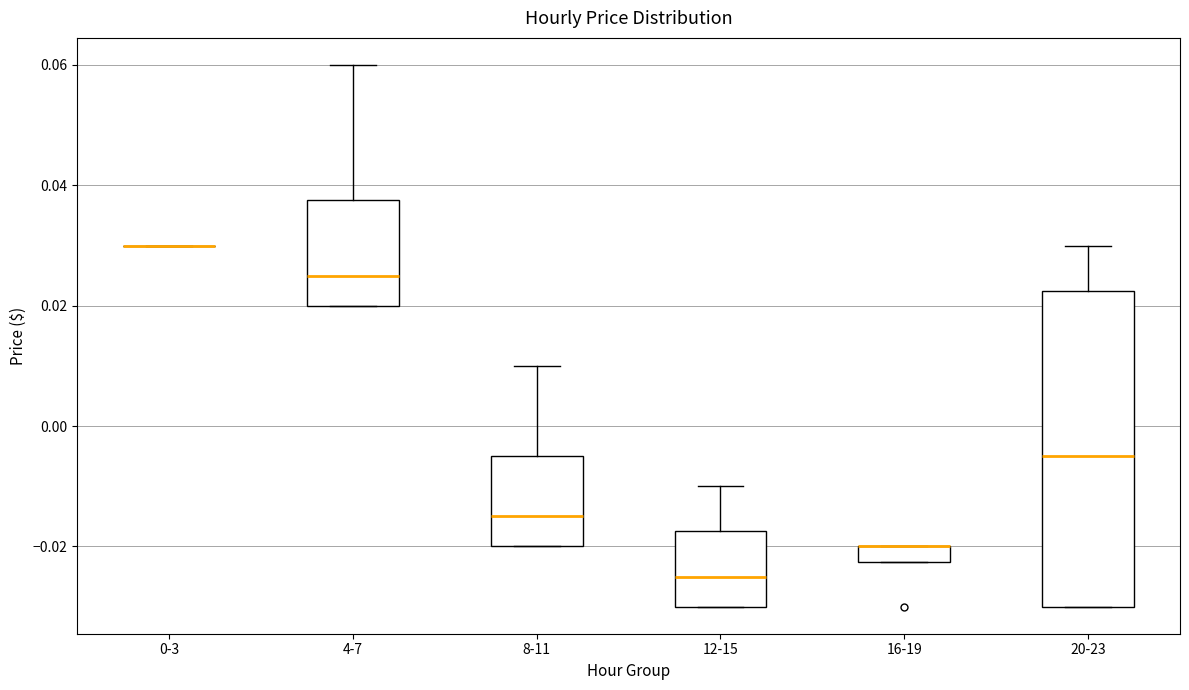

Comparing the boxes themselves (not the whiskers), which one is the tallest?

20-23